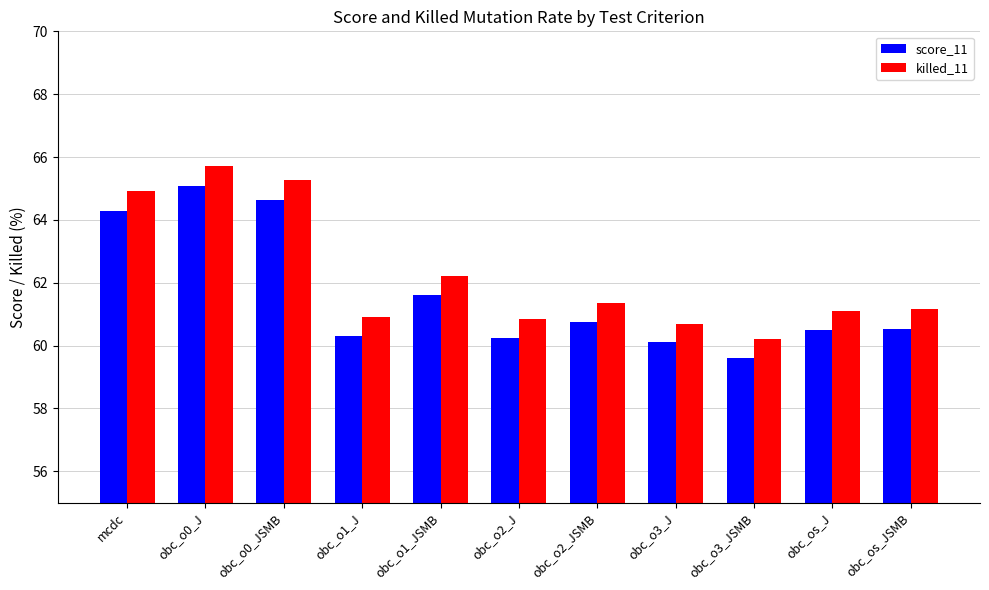

How many data points does each series have?

11